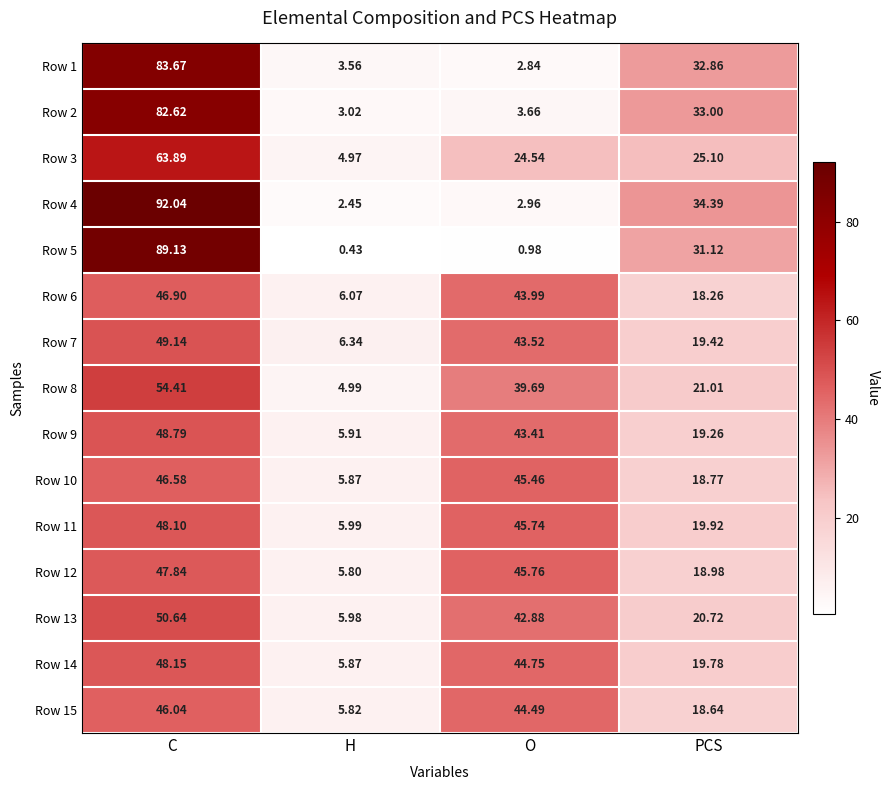

Where is Row 12 nearest to the value 26?

PCS